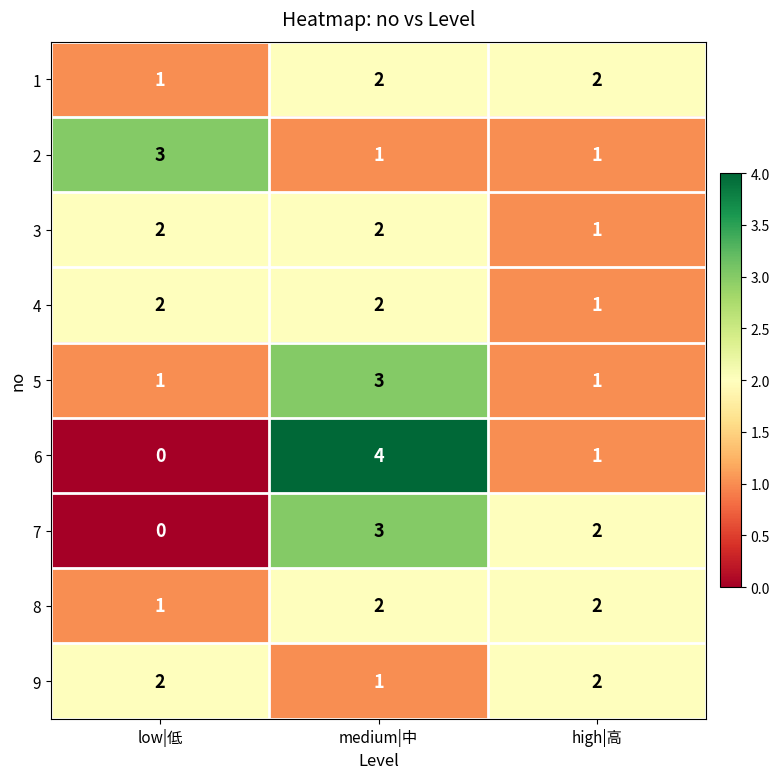

What is the sum of all 9 values?

5